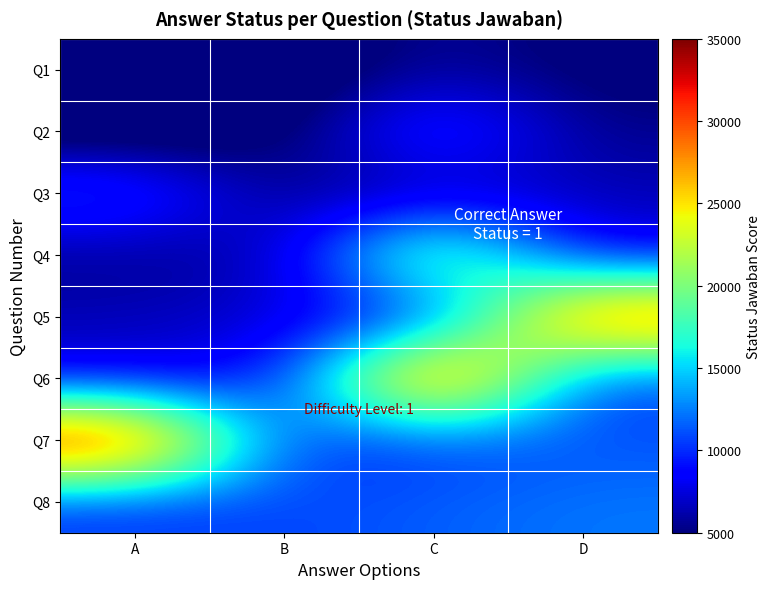

Which series has the largest range (max minus min)?

Q6